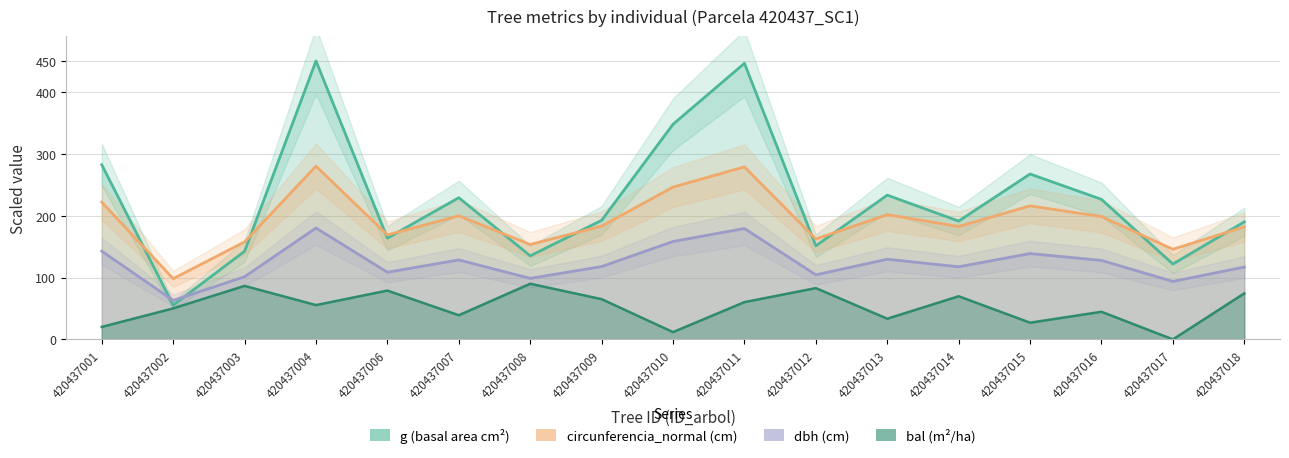

True or false: dbh has more than 2 points higher than both neighbors.

True